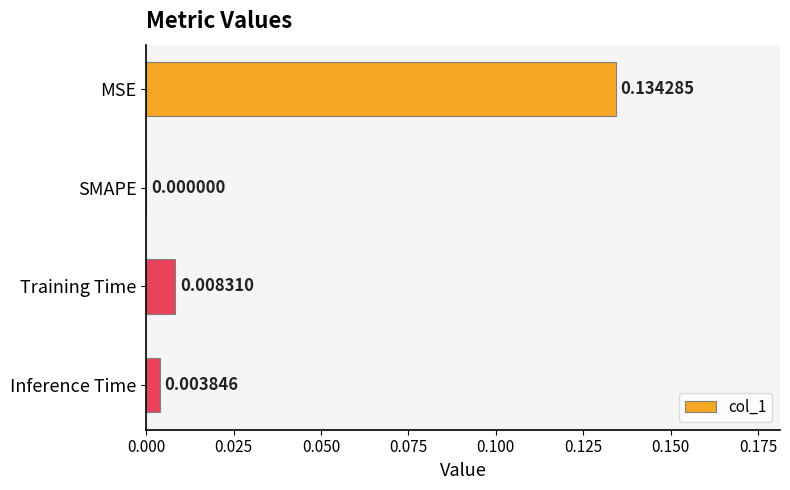

Where is the data nearest to the value 0?

SMAPE